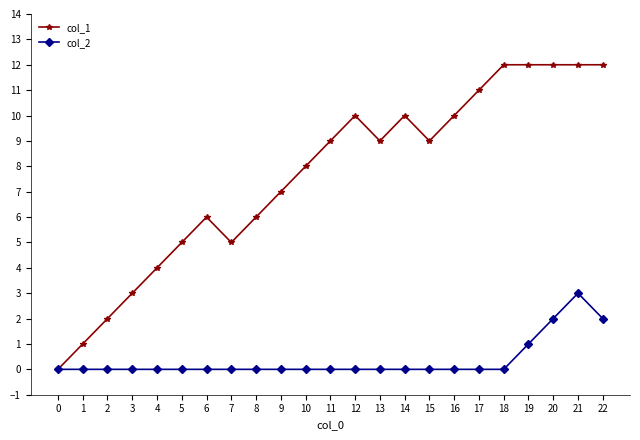

Does the chart display data point markers on the line(s)?

Yes